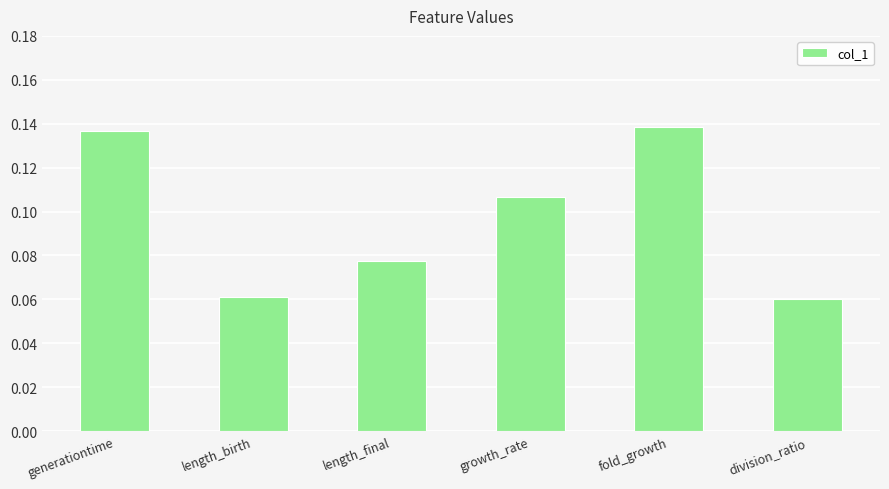

What position from the left is length_birth?

2